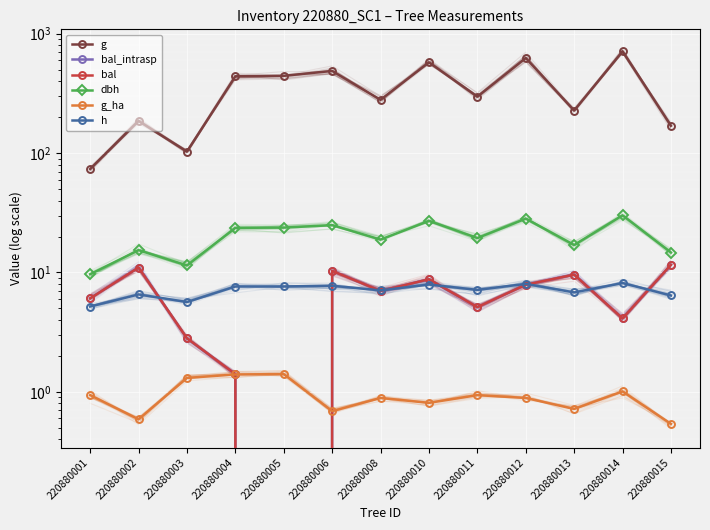

Which series has the largest range (max minus min)?

g